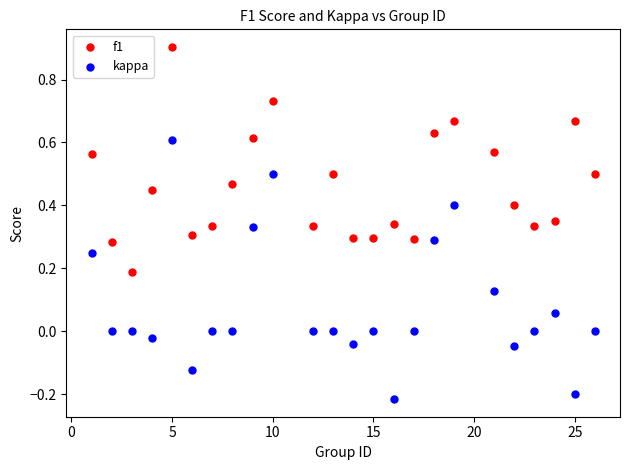

Which series contains the lowest Y value?

kappa